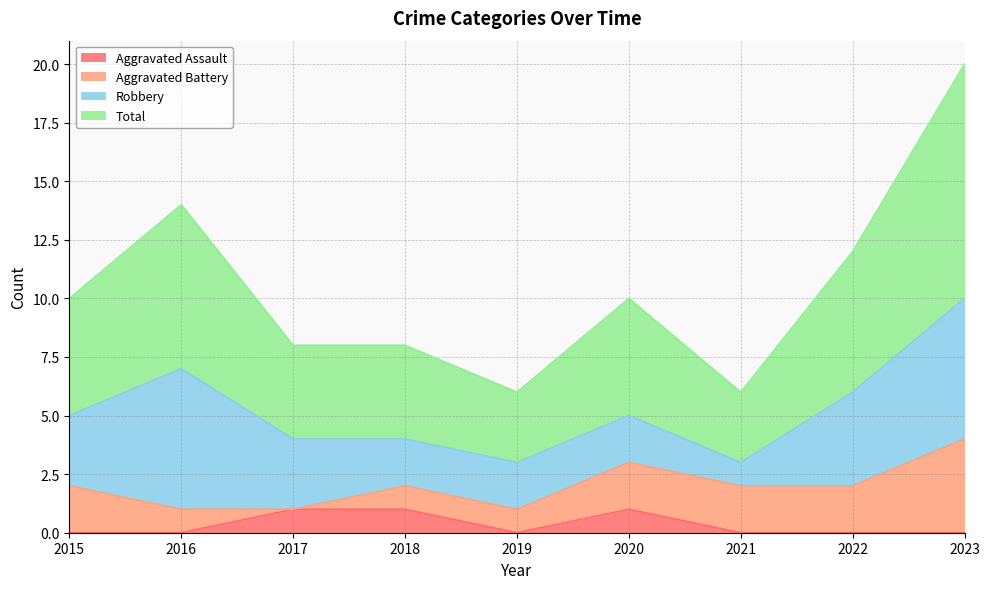

The Aggravated Assault series shows 0 at 2019. True or false?

True